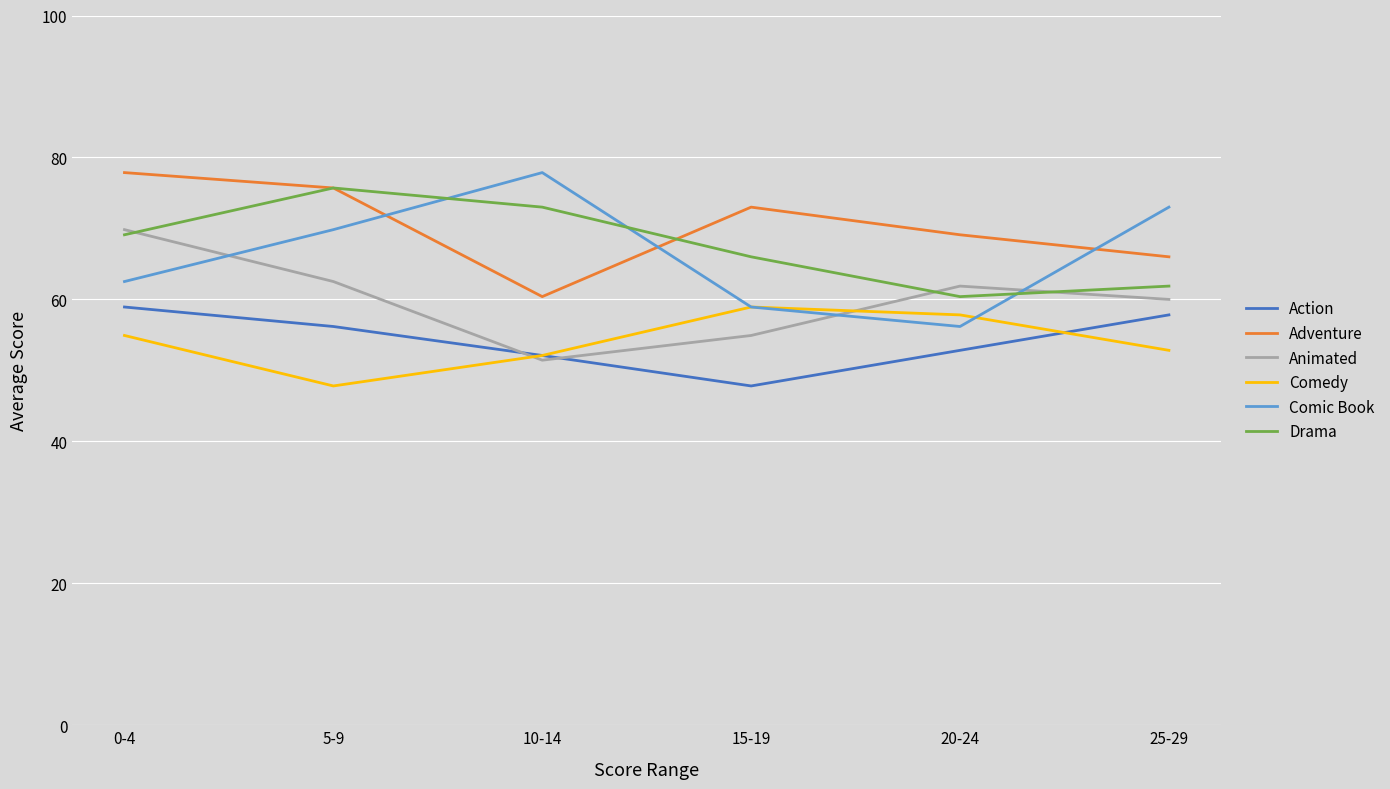

List the labels in order of Comic Book value, largest first.

10-14, 25-29, 5-9, 0-4, 15-19, 20-24